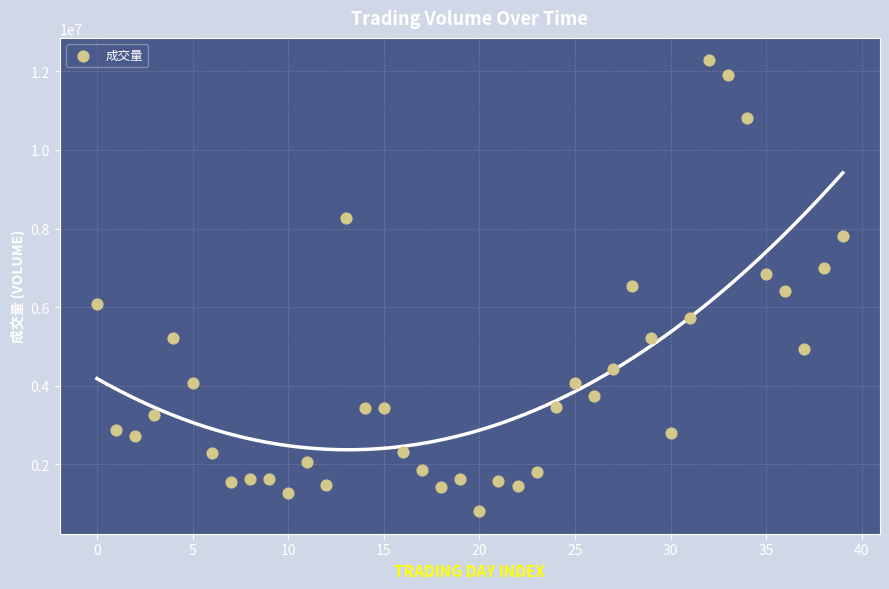

What is the range of Y values (max minus min)?

11471775